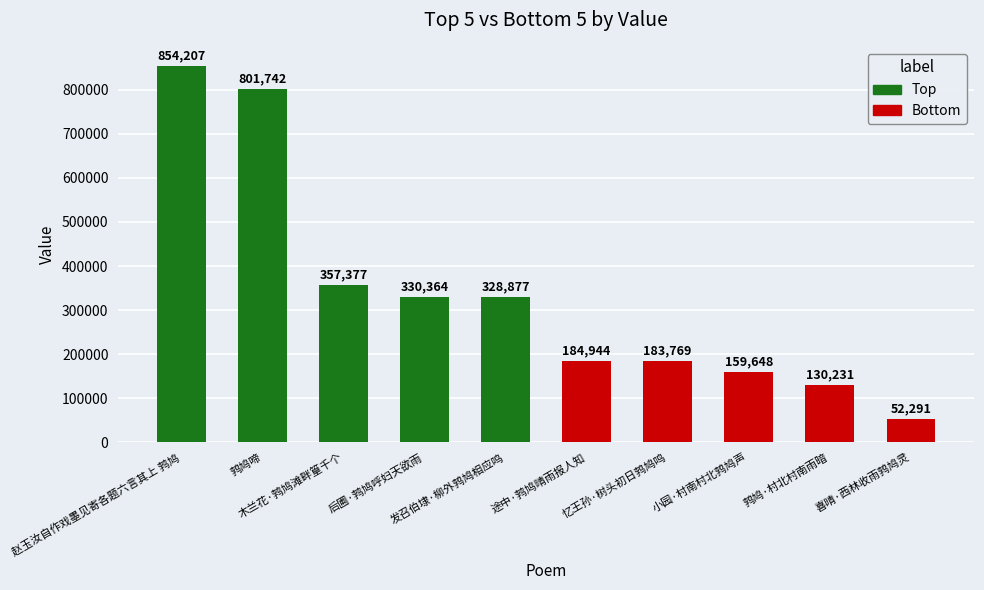

How many data points in Bottom are above 159648?

2